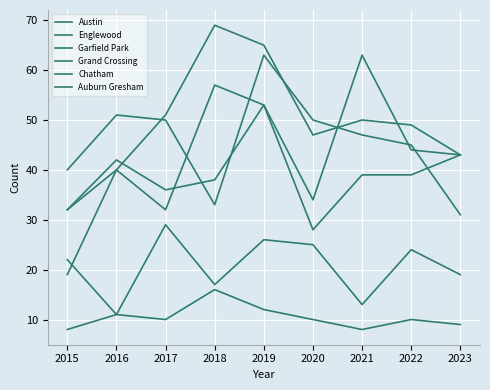

How many lines are shown in the chart?

6